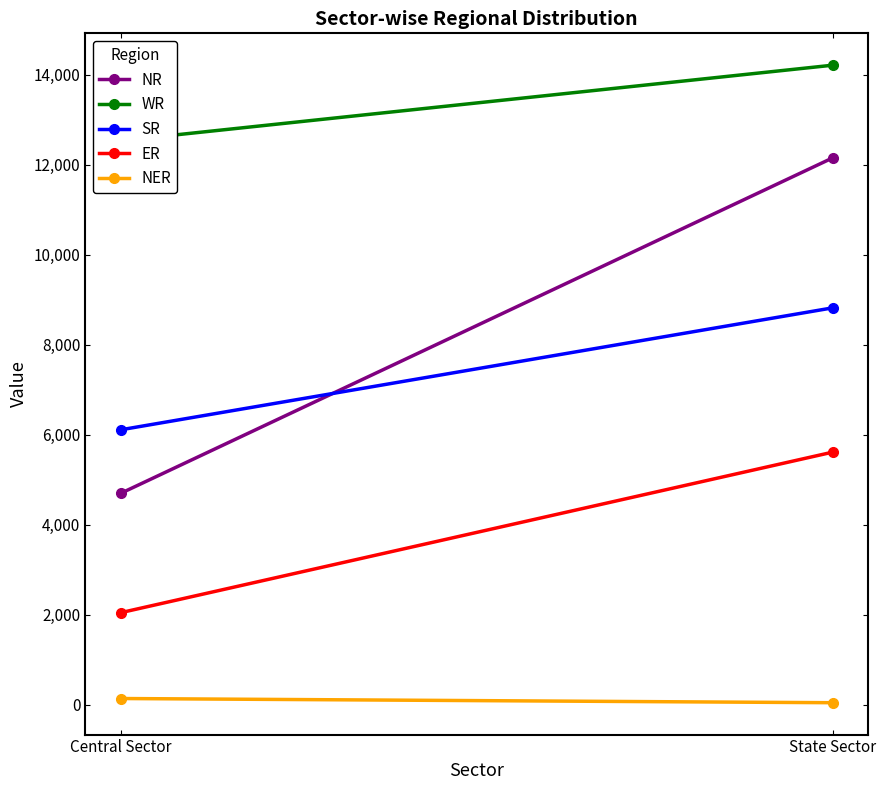

How many WR values are between 12533 and 14210?

2